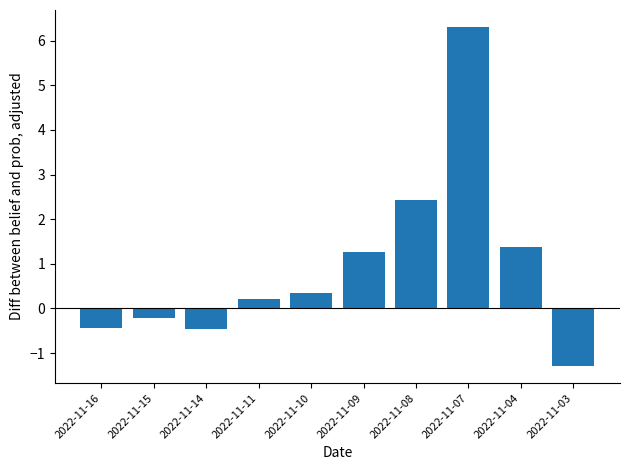

Which label corresponds to the largest value in the chart?

2022-11-07